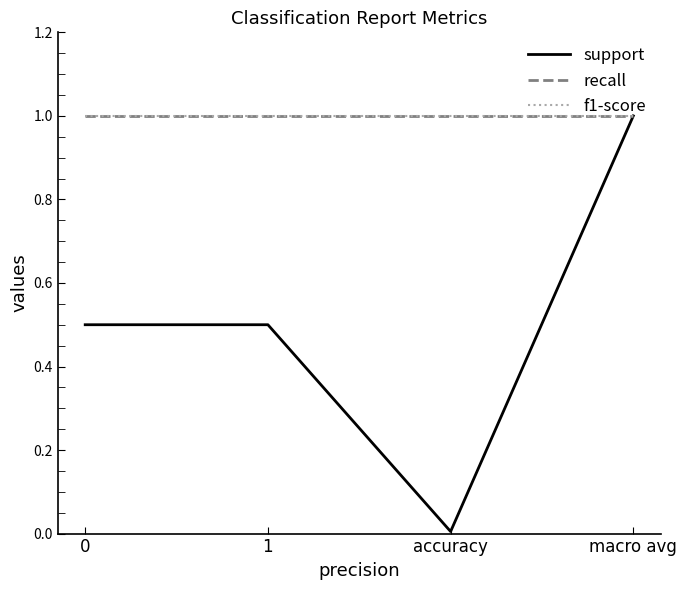

Does the chart have visible grid lines?

No